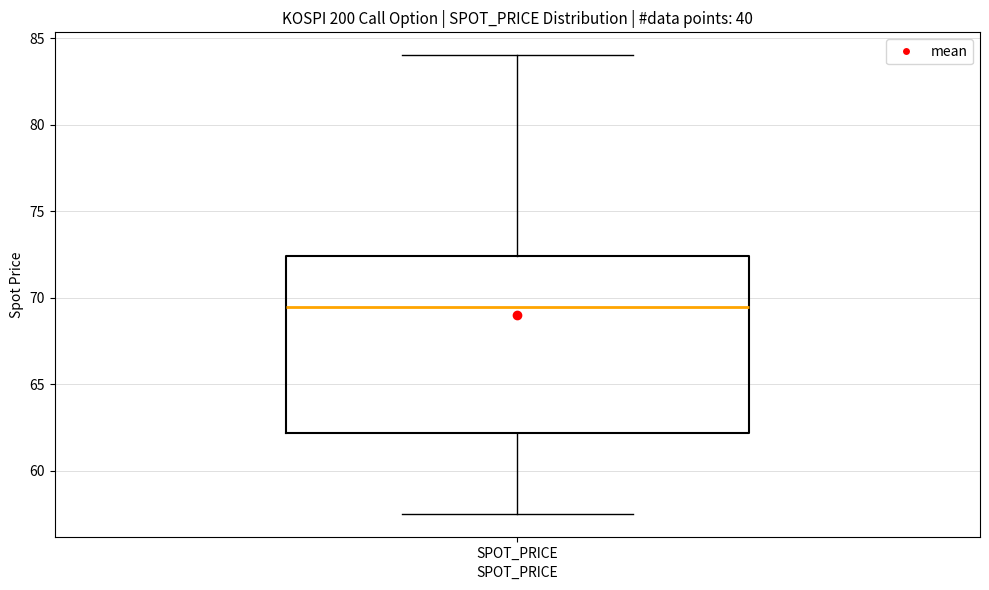

Transcribe this box plot: give where the median line is, the range the box spans, and where the two whiskers end, as read against the y-axis. The values are not printed on the chart, so give them approximately, as read against the axis.

median 69.5, box 62.0 to 72.5, whiskers 57.5 to 84.0